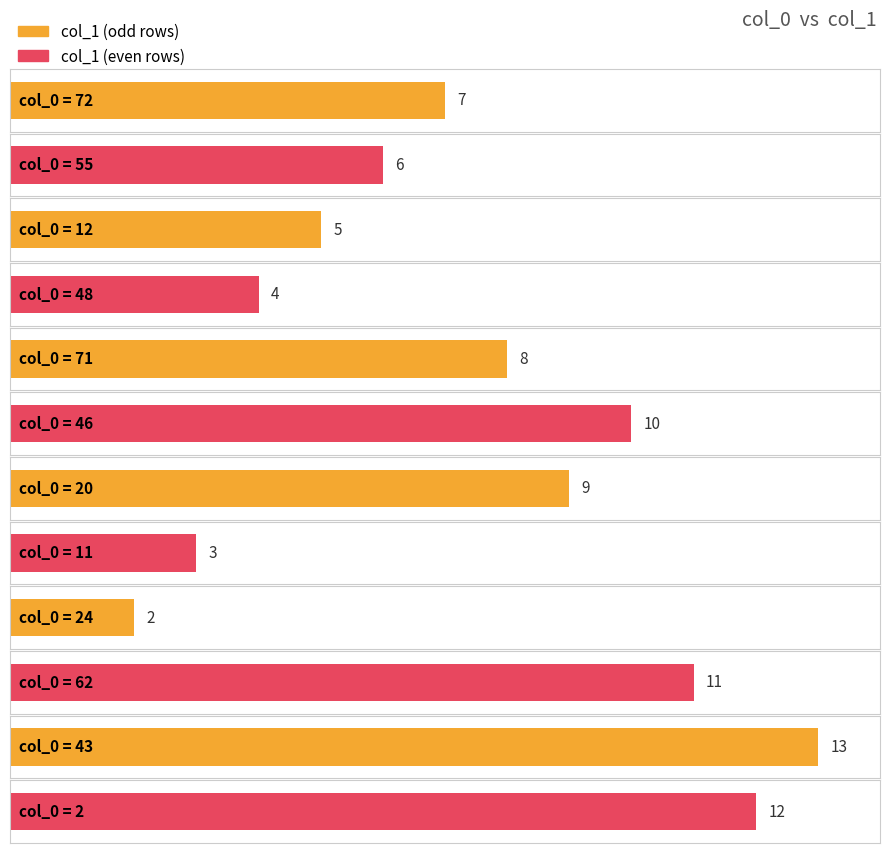

Where is the data nearest to the value 7?

72